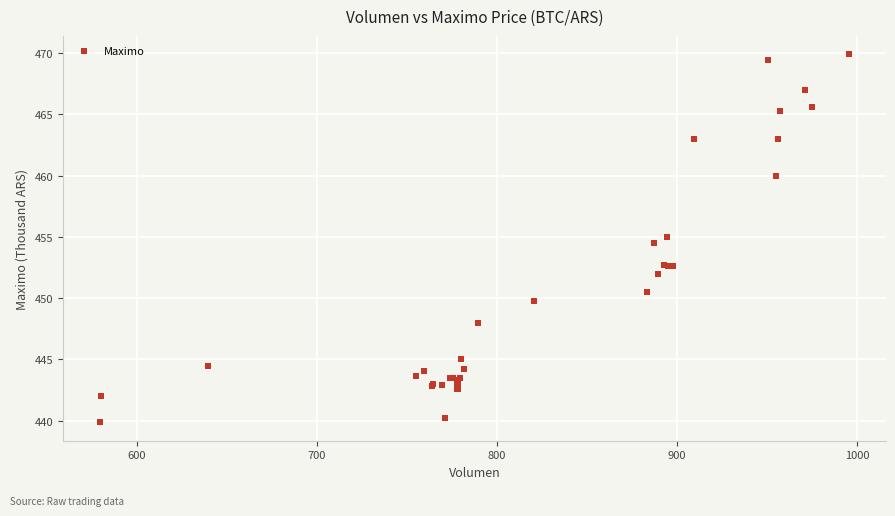

What Y value in the scatter plot is closest to 454?

454.5